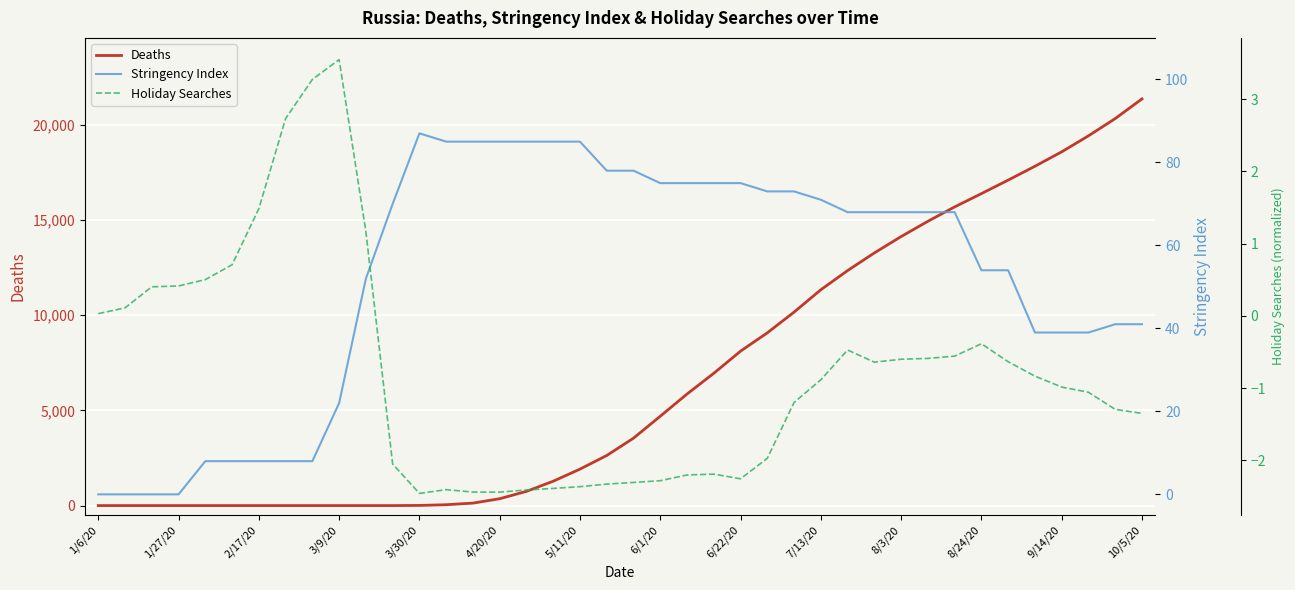

What is the value of the Stringency Index point at the 7th from the left?

8.0